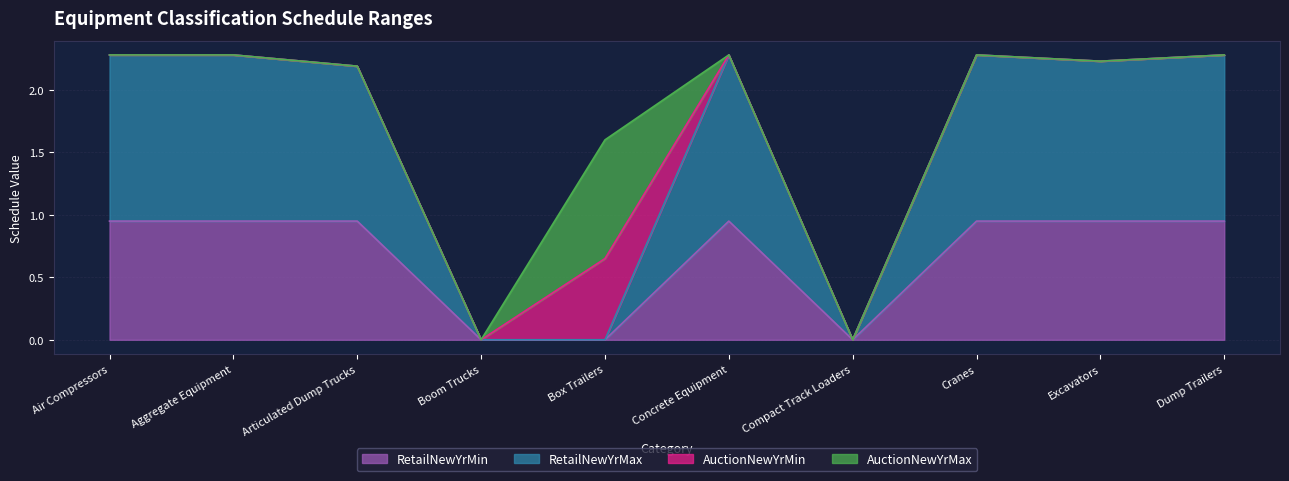

True or false: RetailNewYrMin and RetailNewYrMax cross at least once.

False